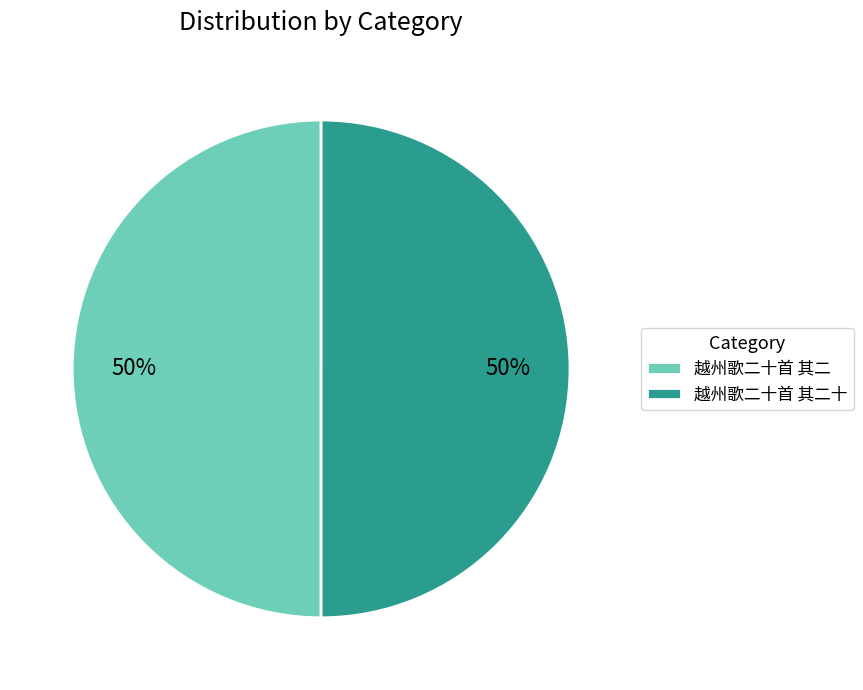

Is it true that 越州歌二十首 其二十 is 41% of the pie?

False